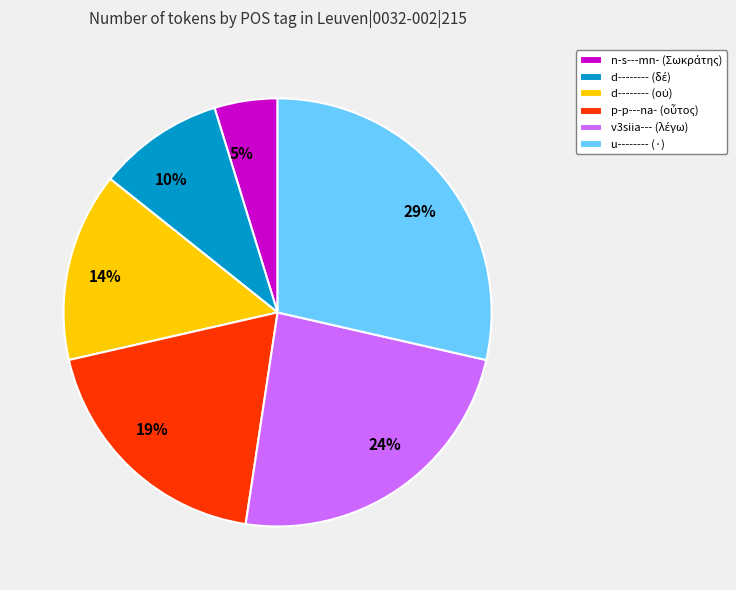

To the nearest percent, what is the average slice percentage?

17%